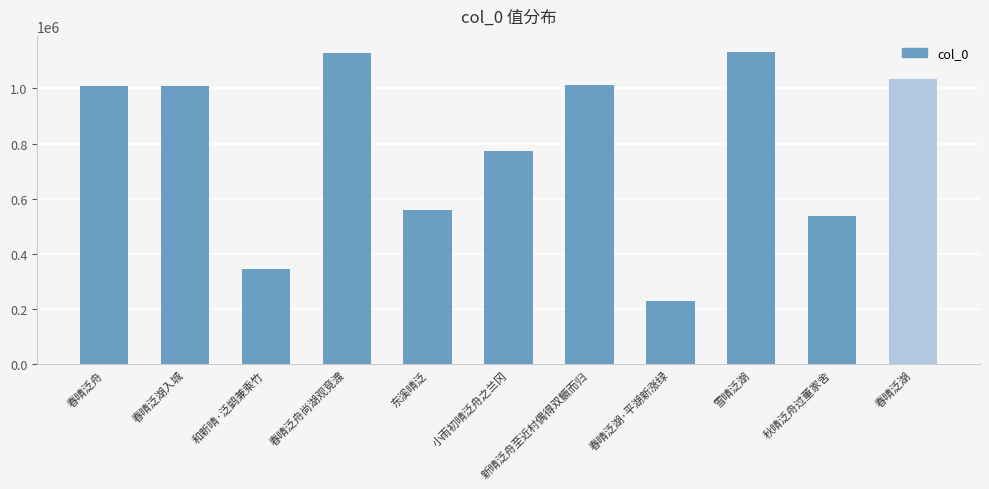

What is the sum of the values at 春晴泛湖·平湖新涨绿 and 东溪晴泛?

790324